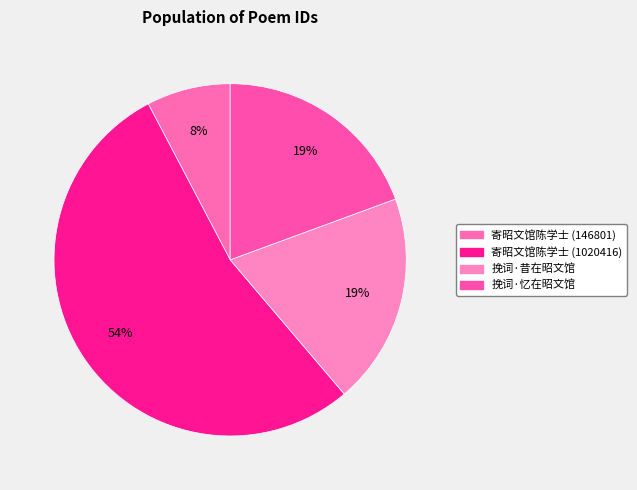

Is the sum of 寄昭文馆陈学士 (146801) and 挽词·忆在昭文馆 greater than half?

No